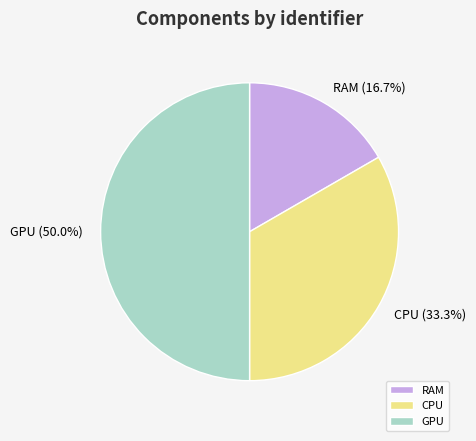

Which category has the biggest portion of the pie?

GPU